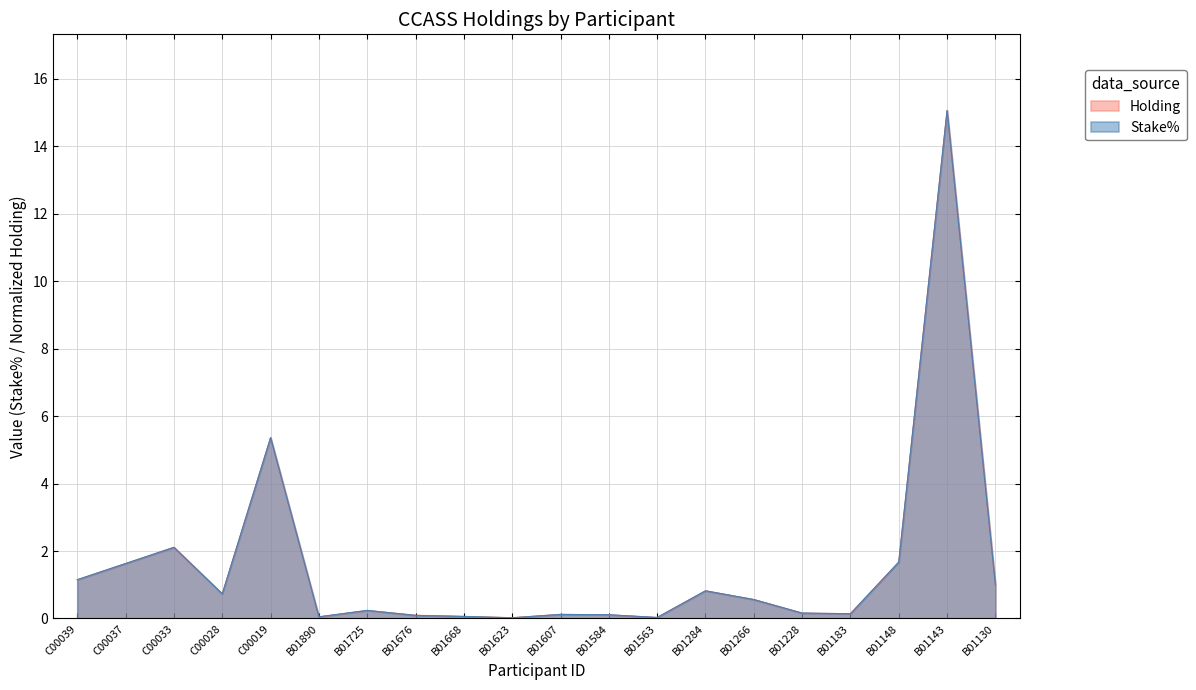

How many data points does each series have?

20